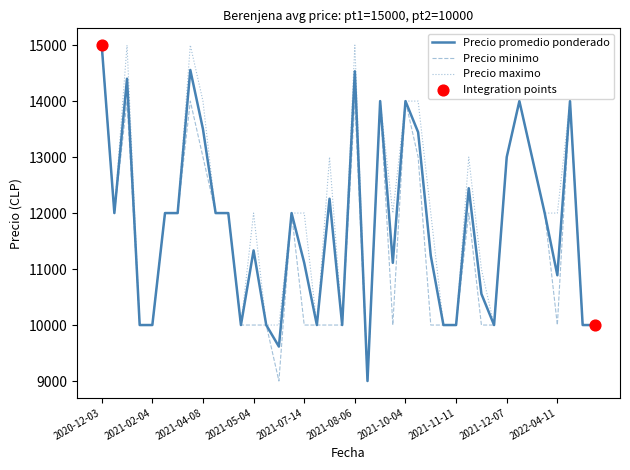

What is the lowest value of the Precio promedio ponderado series?

9000